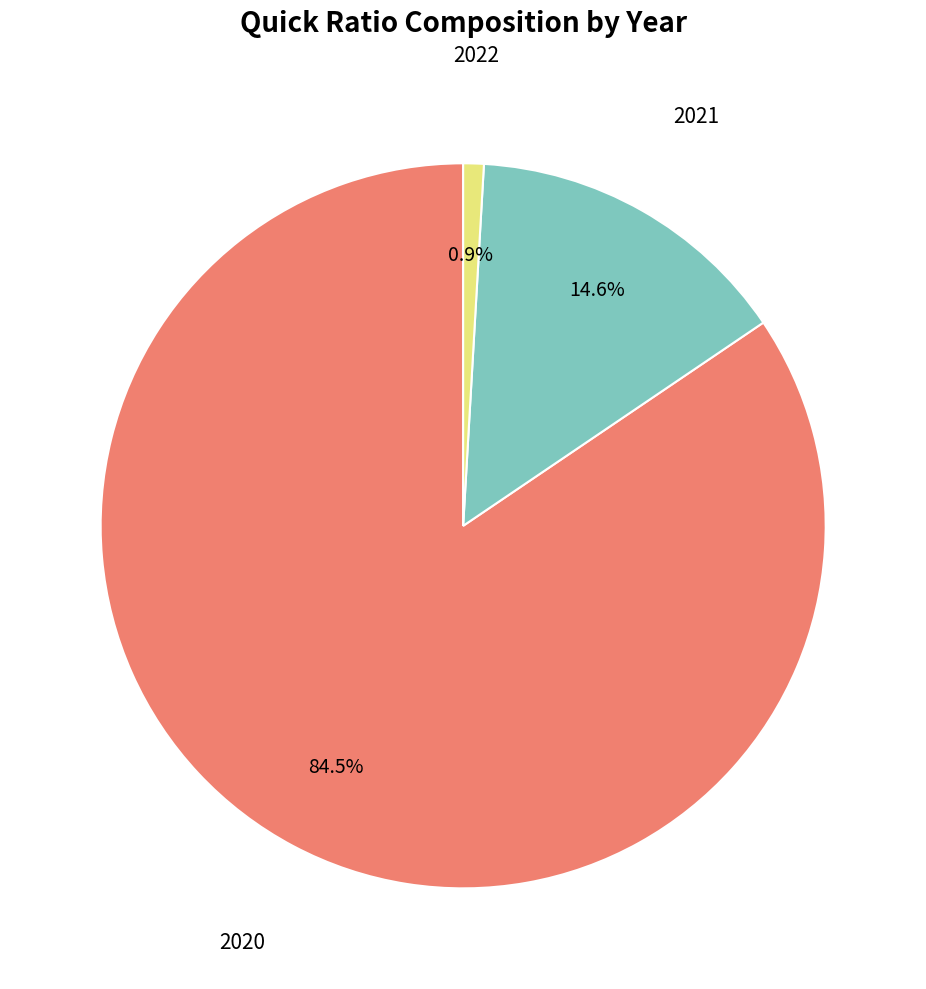

Is there any slice that represents more than half of the pie?

Yes